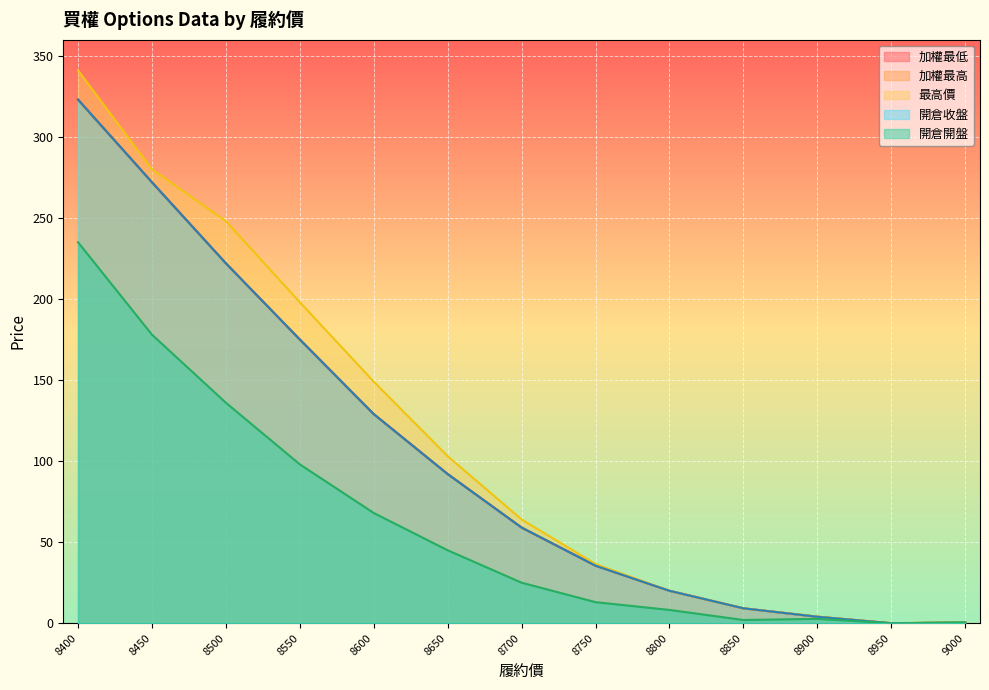

What is the value of the 開倉開盤 point at the 6th from the left?

45.0